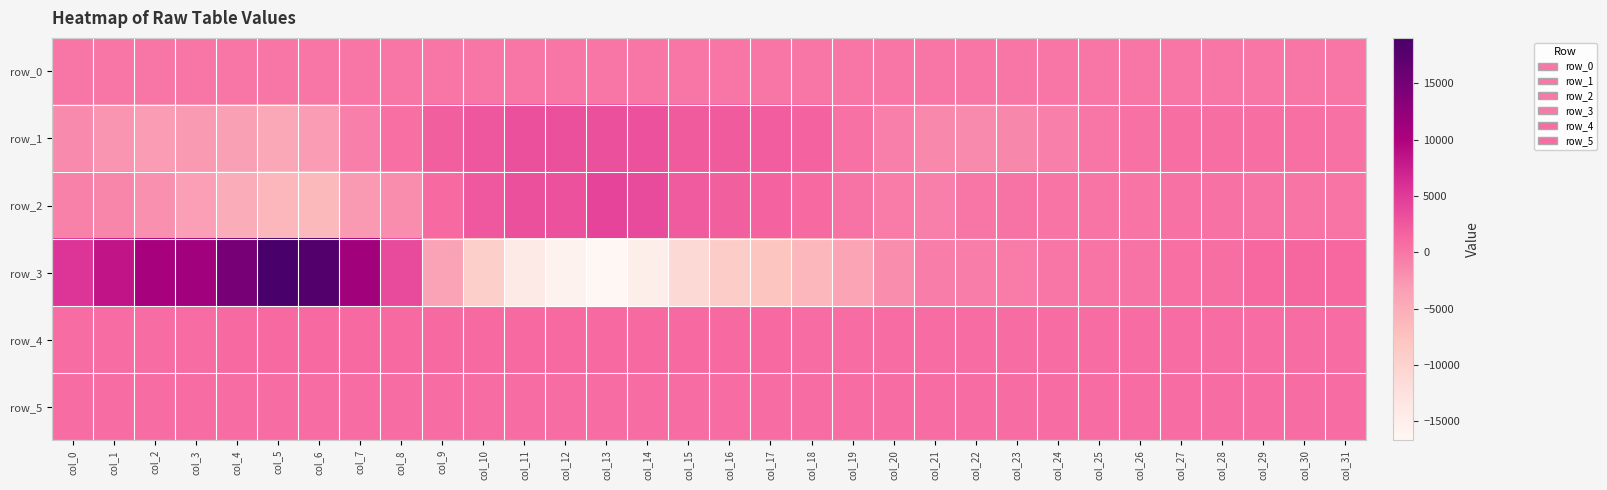

True or false: row_4 has a value of 880.0 at col_30.

True